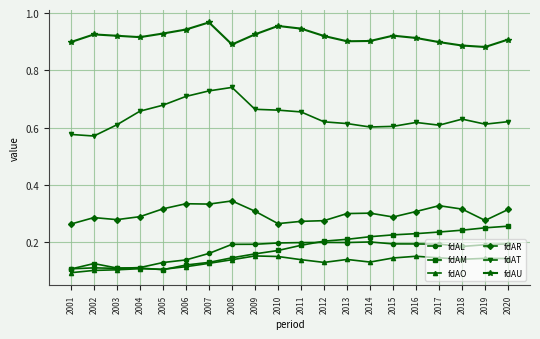

True or false: fdAL and fdAT intersect in this chart.

False